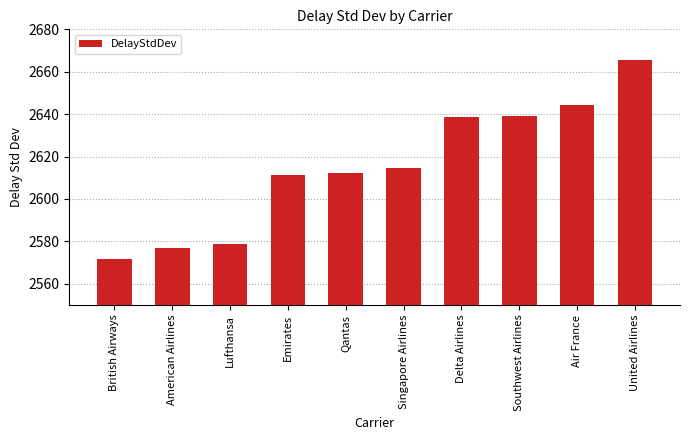

What position from the right is British Airways?

10